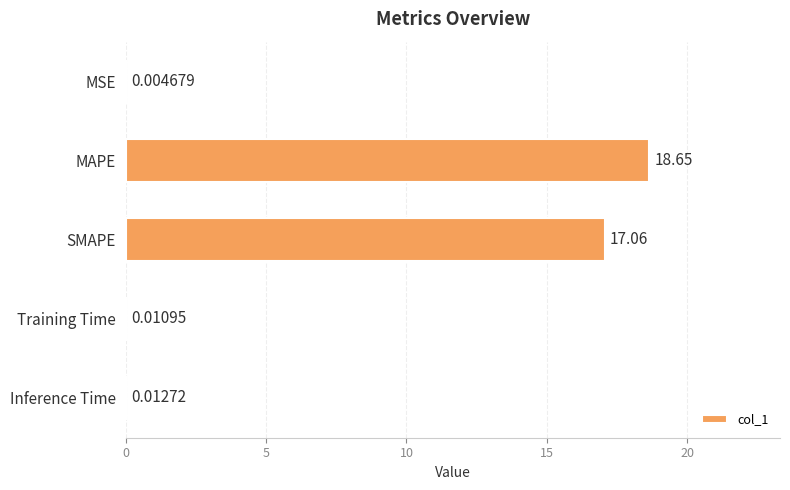

Where is the data nearest to the value 9?

SMAPE